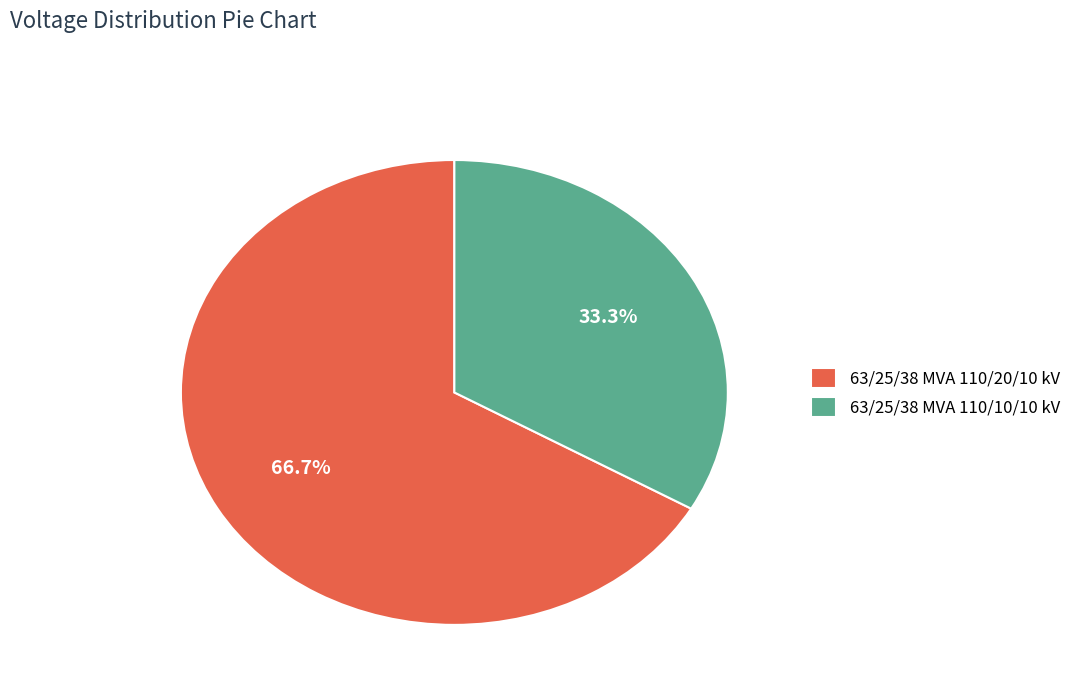

What is the smallest slice in the pie chart?

63/25/38 MVA 110/10/10 kV